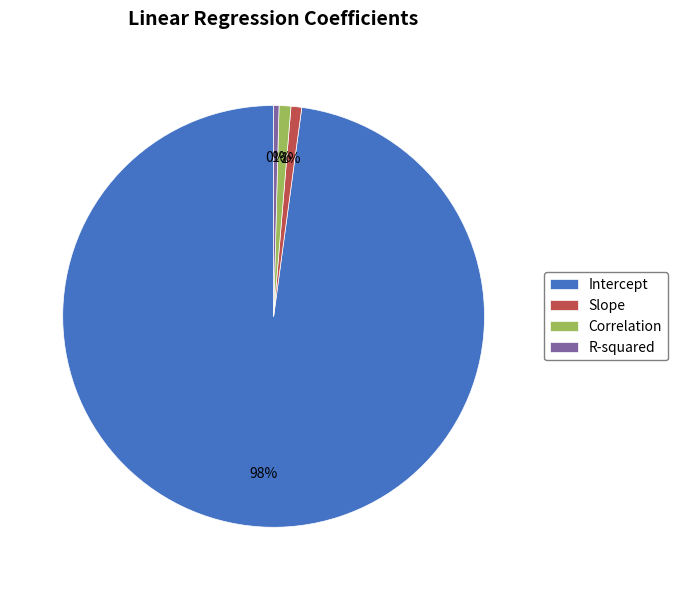

The Correlation slice represents 1% of the pie. True or false?

True